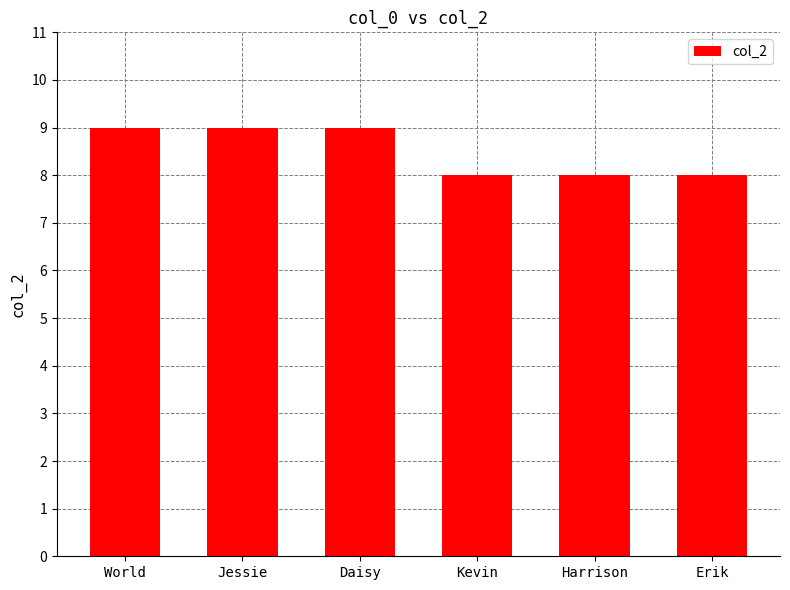

The value at Jessie is 14. True or false?

False